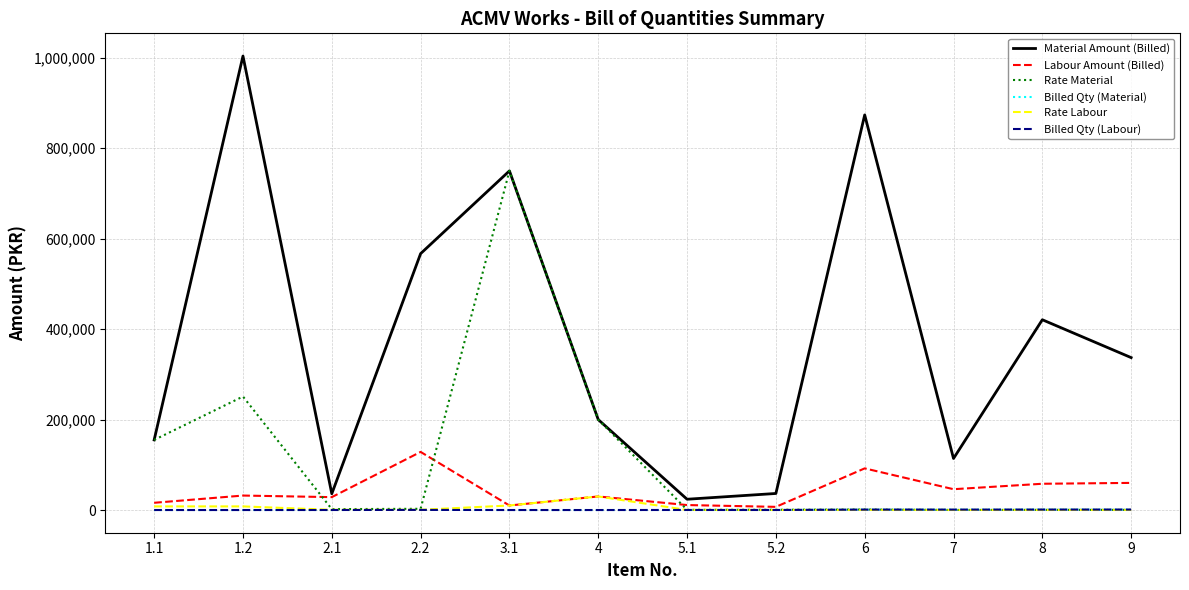

True or false: Billed Qty (Labour) and Material Amount (Billed) cross at least once.

False